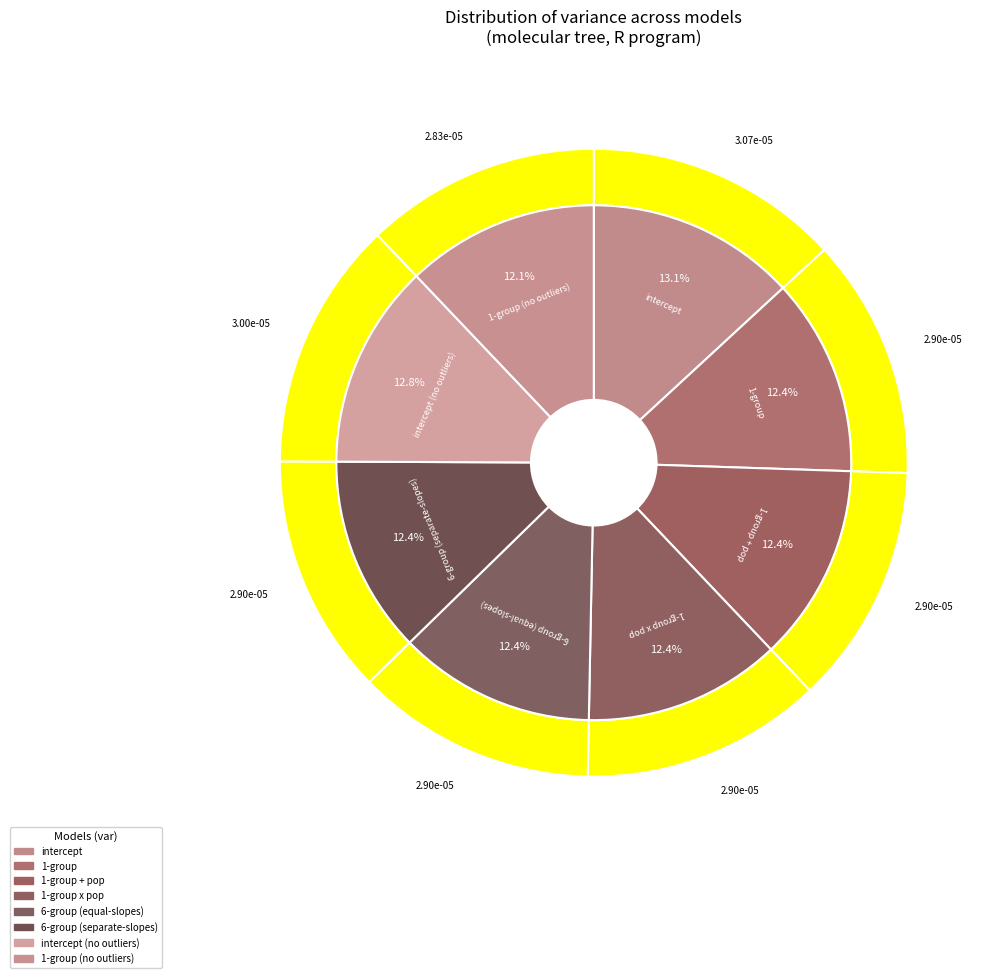

To the nearest percent, what is the difference between the largest and smallest slice percentages?

1%